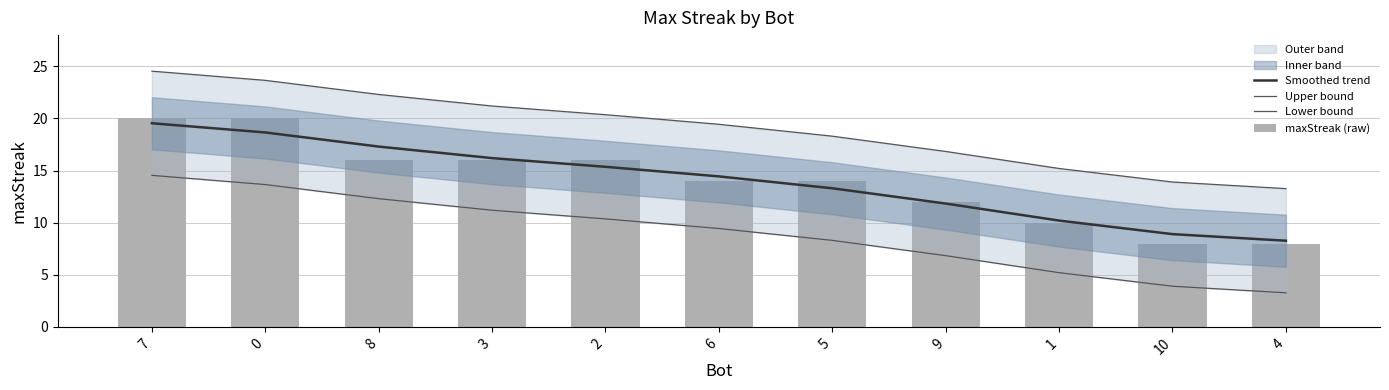

Which category has the lowest value in the Lower bound series?

4